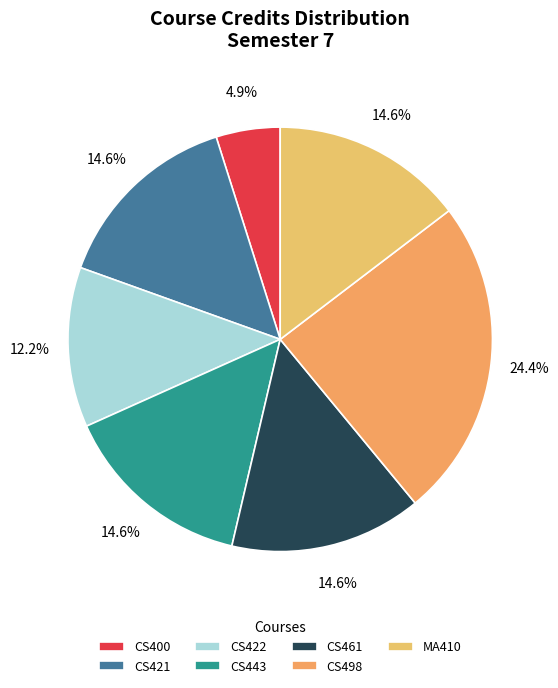

Is it true that CS400 is 5% of the pie?

True